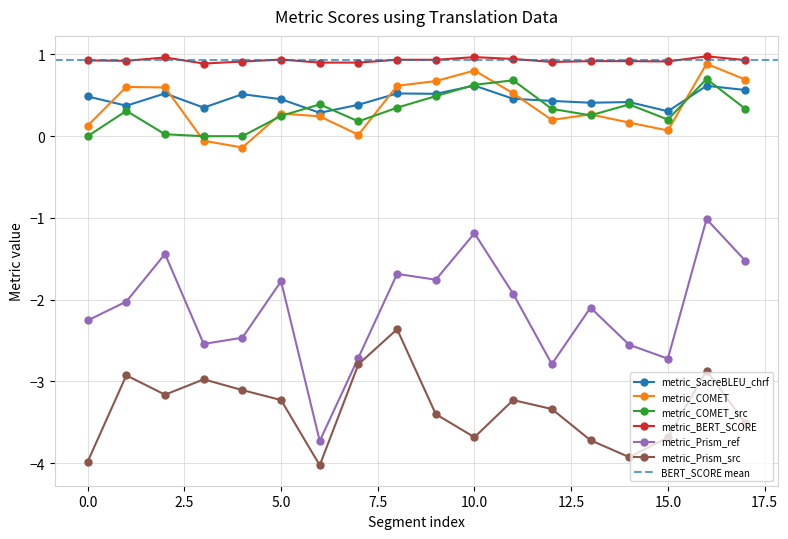

What position from the left is 12?

13